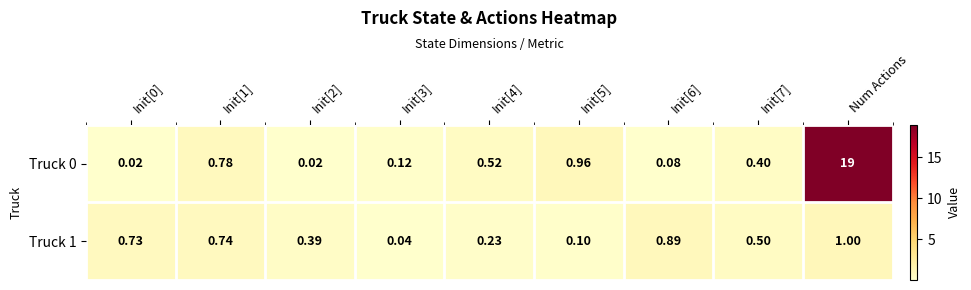

What is the greatest value displayed?

19.0